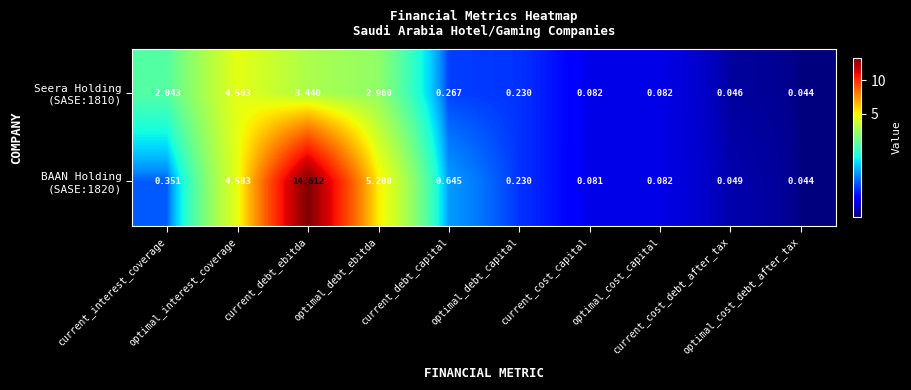

At which category does the chart reach its peak across all series?

current_debt_ebitda